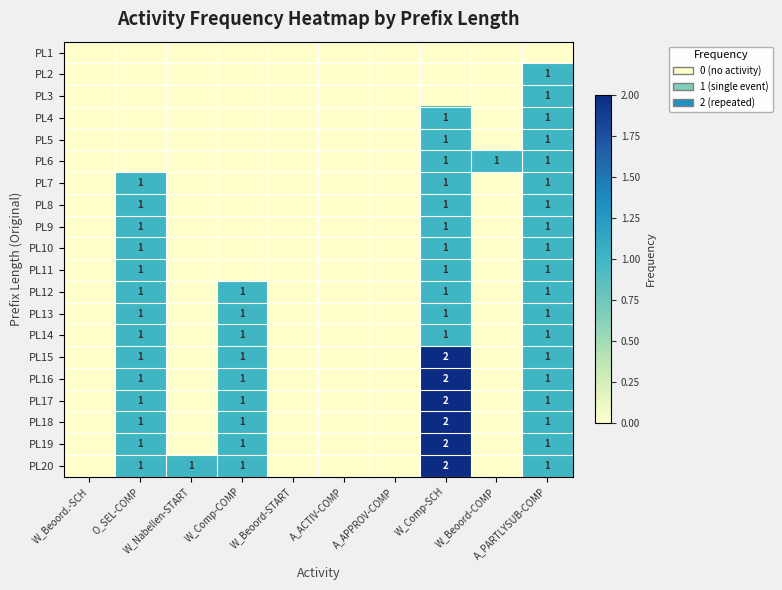

Which series has the largest total across all categories?

PL20